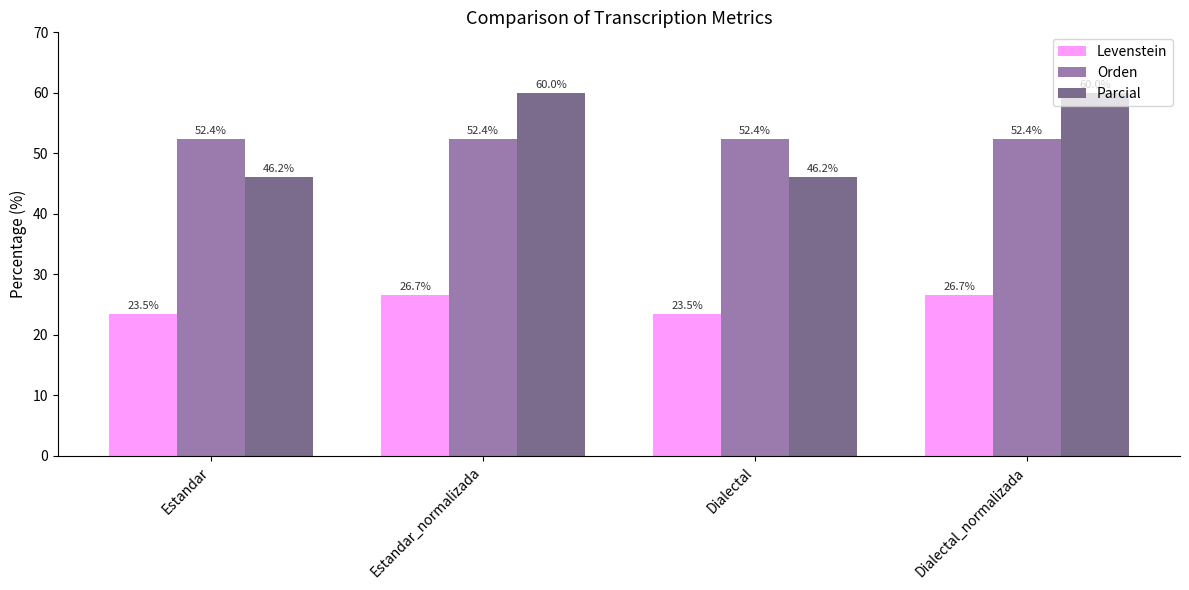

Where does the Levenstein series first go above 26?

Estandar_normalizada